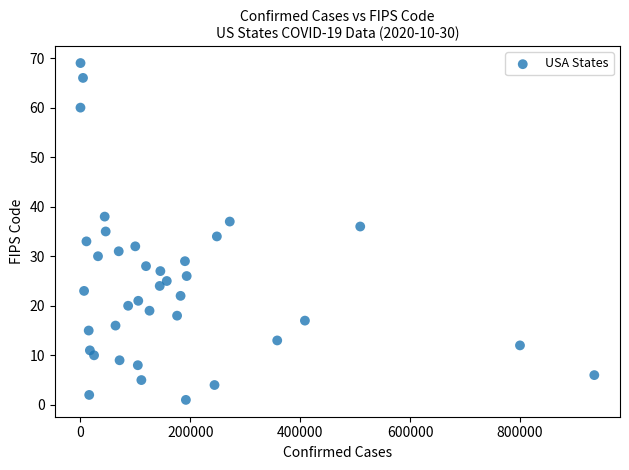

What is the range of X values (max minus min)?

935540